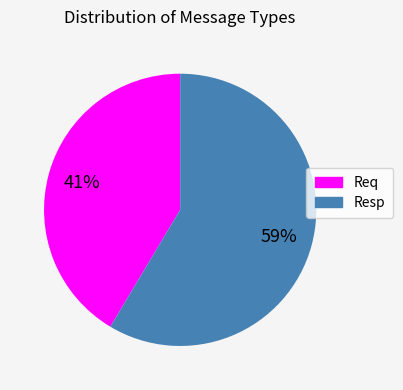

Is the sum of Resp and Req greater than half?

Yes